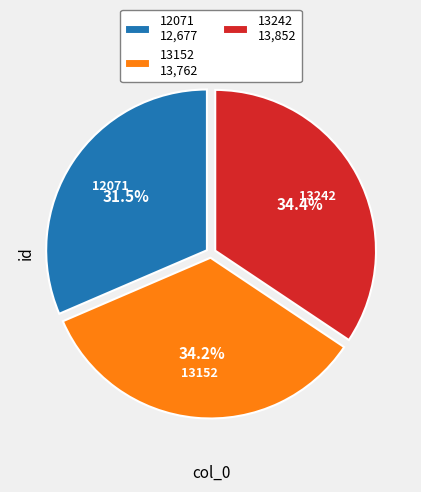

Do 12071 and 13242 together represent more than half of the pie?

Yes